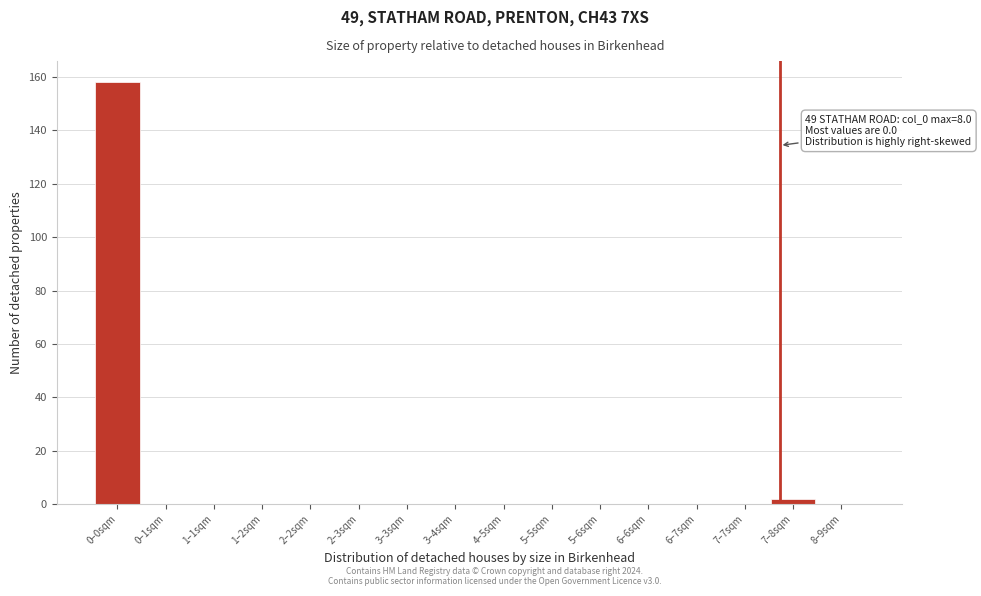

Reading right to left, list all the values displayed in this chart.

8–9sqm=0	7–8sqm=2	7–7sqm=0	6–7sqm=0	6–6sqm=0	5–6sqm=0	5–5sqm=0	4–5sqm=0	3–4sqm=0	3–3sqm=0	2–3sqm=0	2–2sqm=0	1–2sqm=0	1–1sqm=0	0–1sqm=0	0–0sqm=158